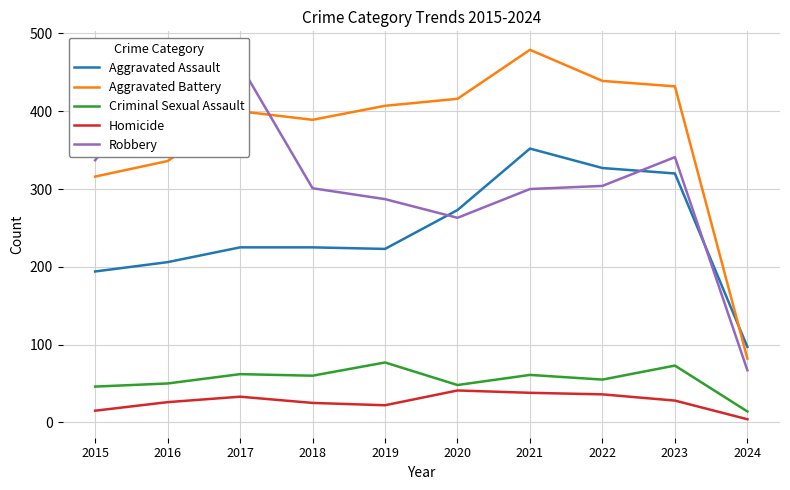

What is the value of the Criminal Sexual Assault point at the 8th from the left?

55